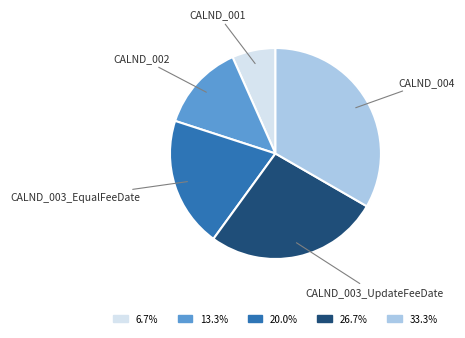

Is it true that CALND_004 is 33% of the pie?

True